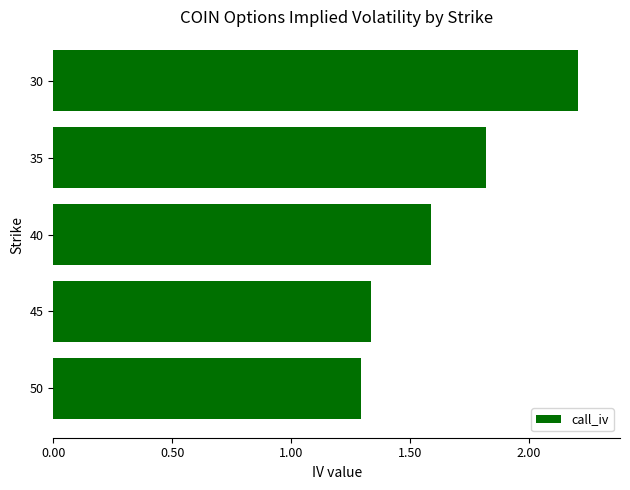

How many bars are there in total?

5